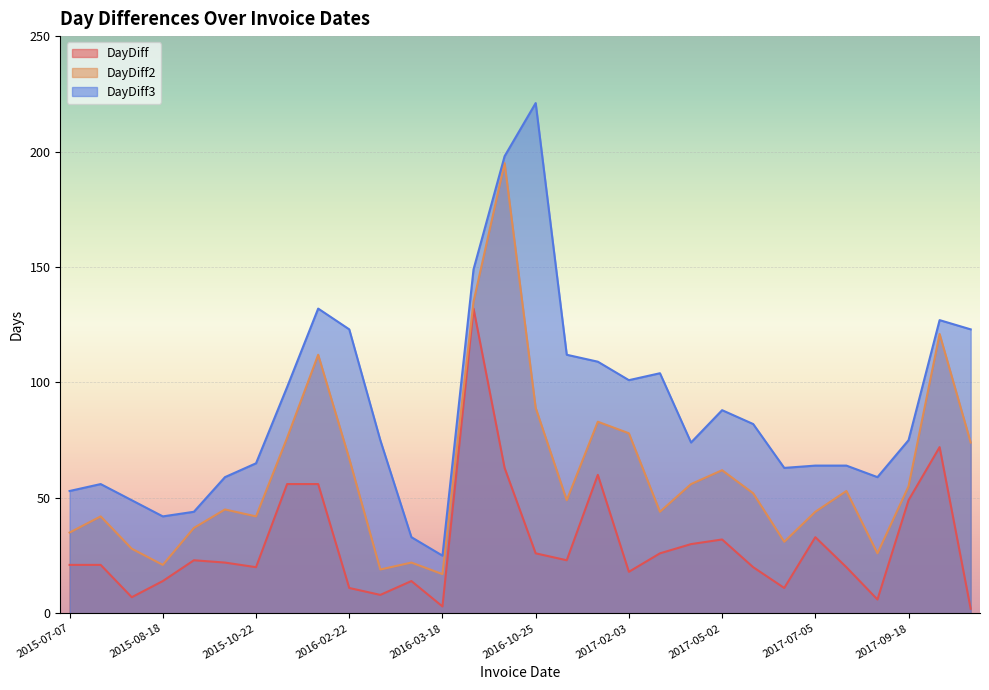

What is the average value of the DayDiff series?

30